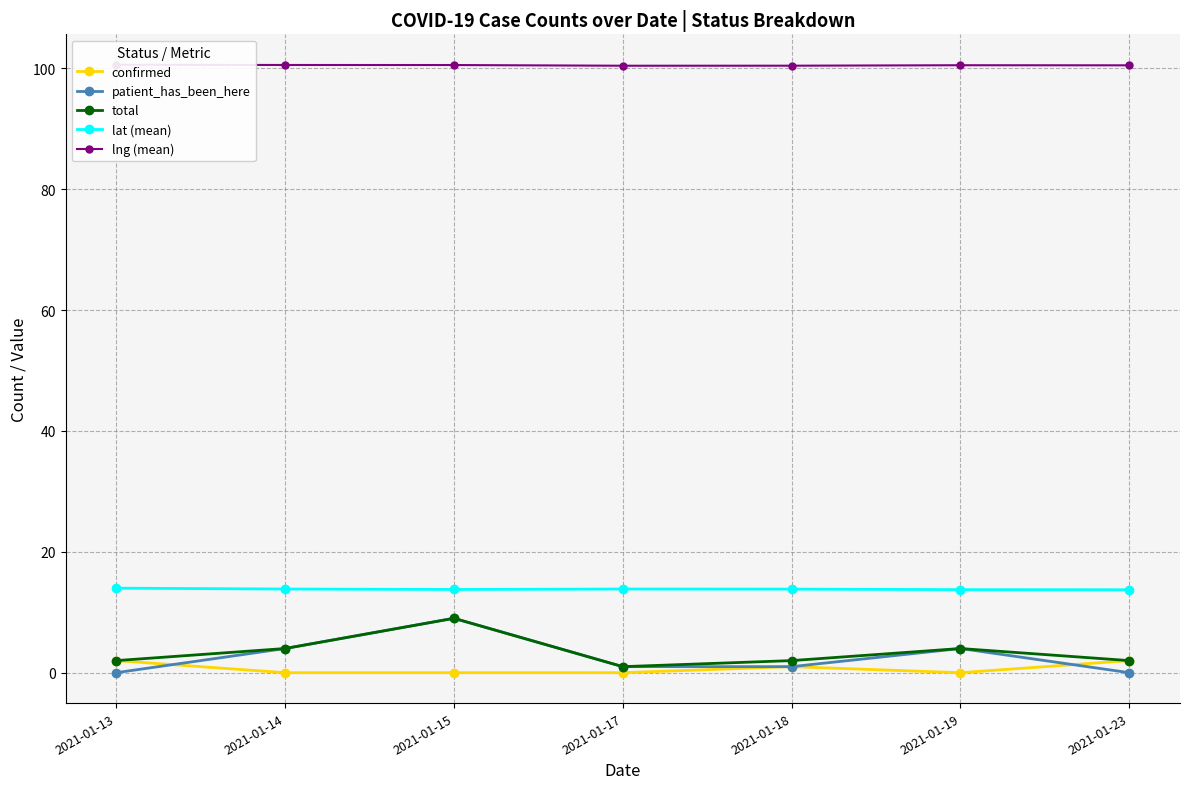

Which category has the lowest value across all series?

2021-01-14